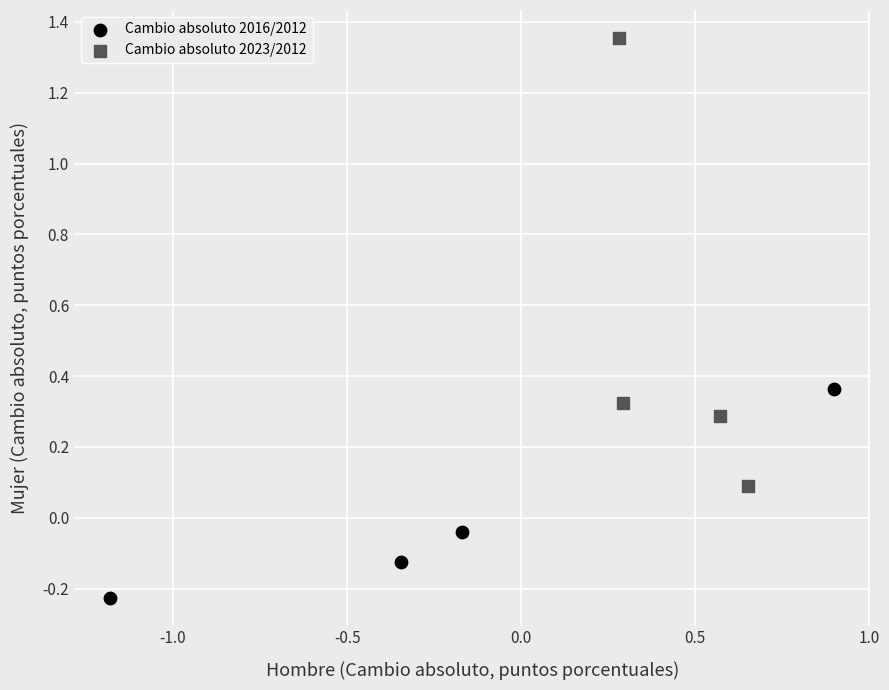

Which series has the widest spread of Y values?

Cambio absoluto 2023/2012